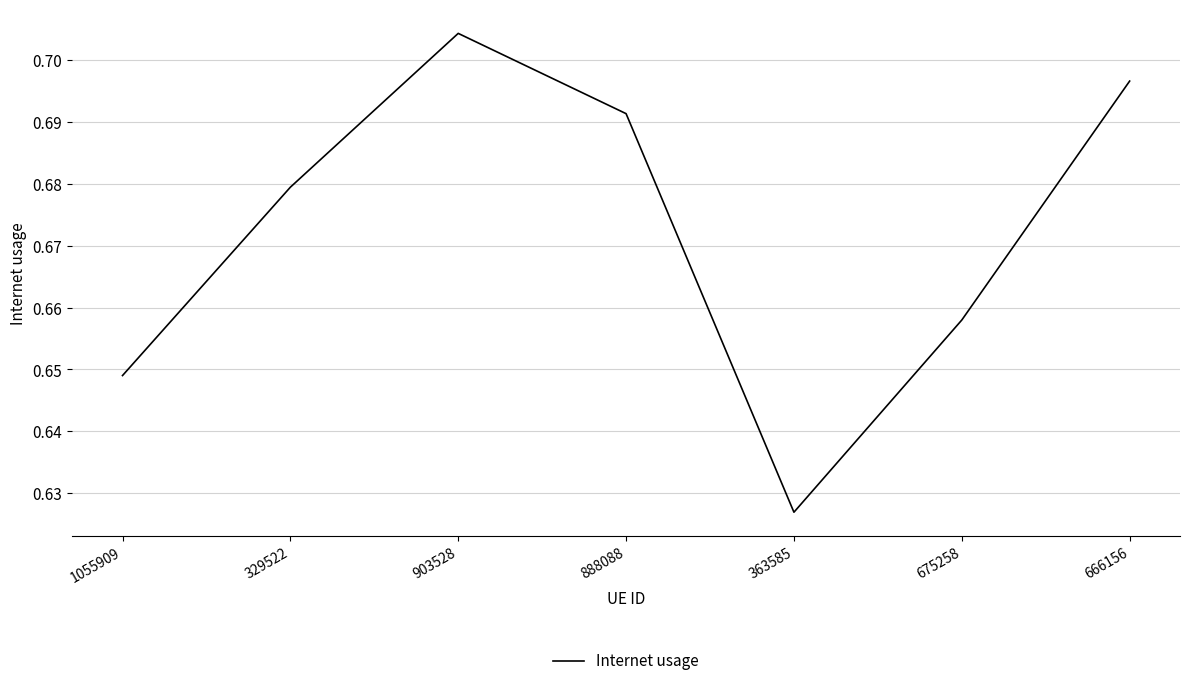

List the labels in order of value, smallest first.

363585, 1055909, 675258, 329522, 888088, 666156, 903528